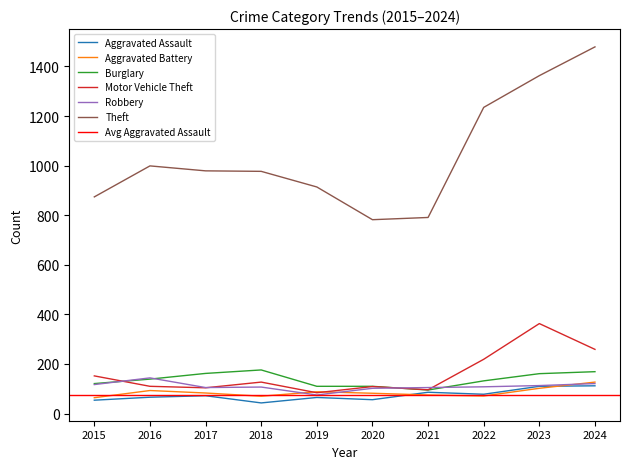

Which series has the largest range (max minus min)?

Theft